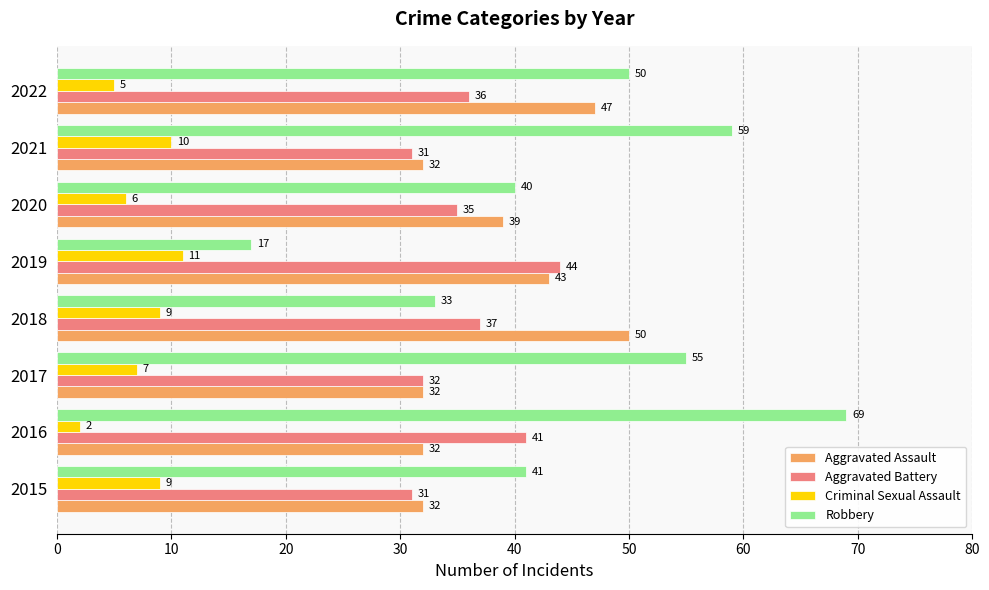

List the labels in order of Robbery value, largest first.

2016, 2021, 2017, 2022, 2015, 2020, 2018, 2019